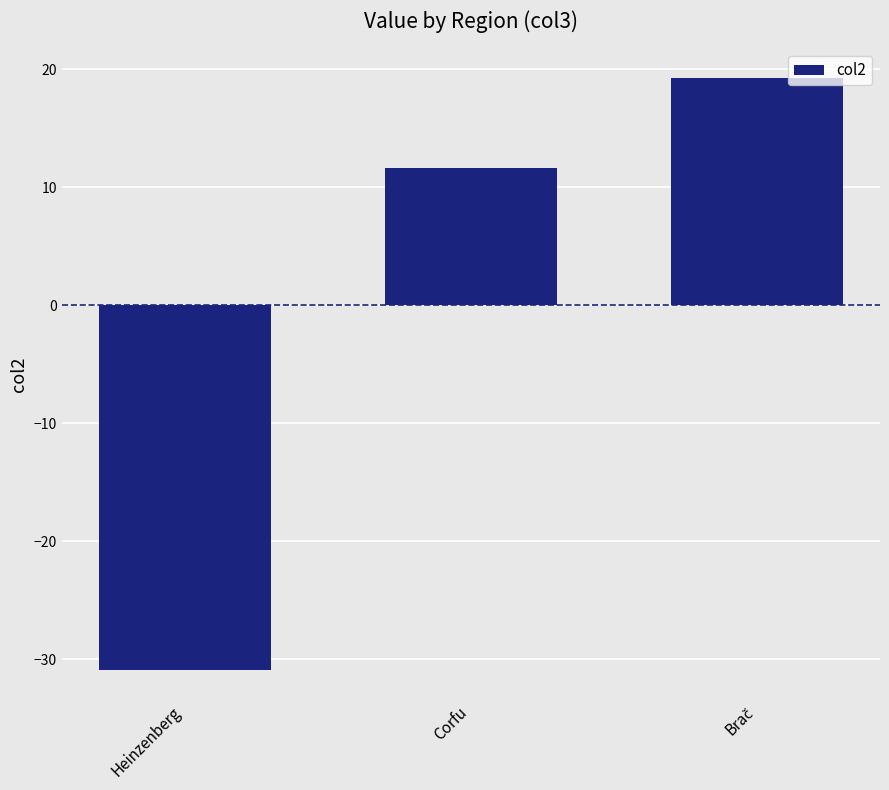

How many values are above zero?

2